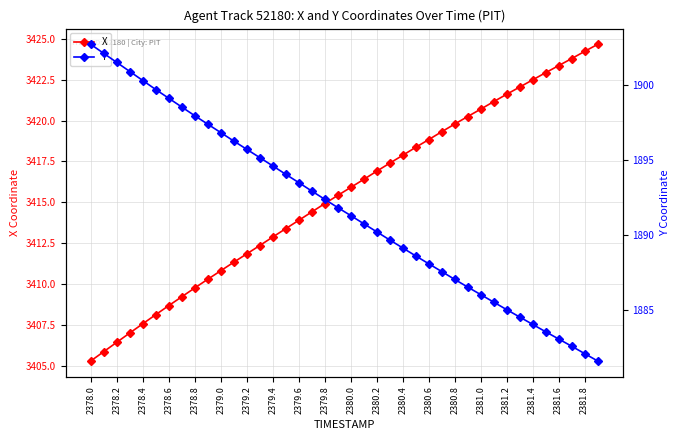

What are all the series names shown in the legend?

X, Y